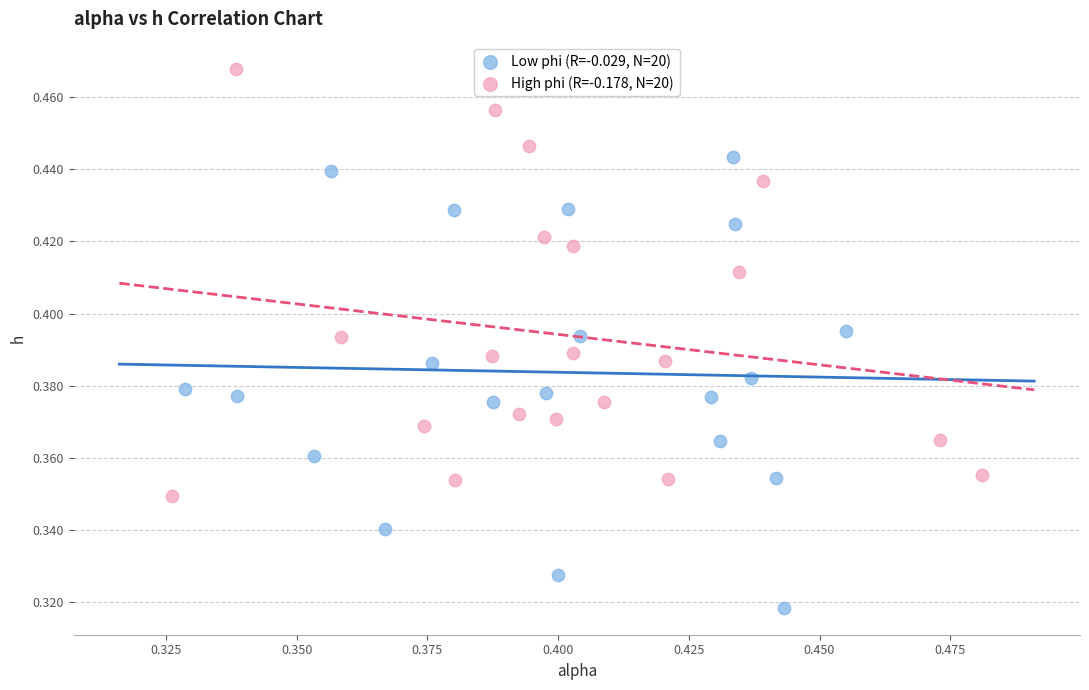

Which series reaches the minimum Y coordinate?

Low phi (R=-0.029, N=20)